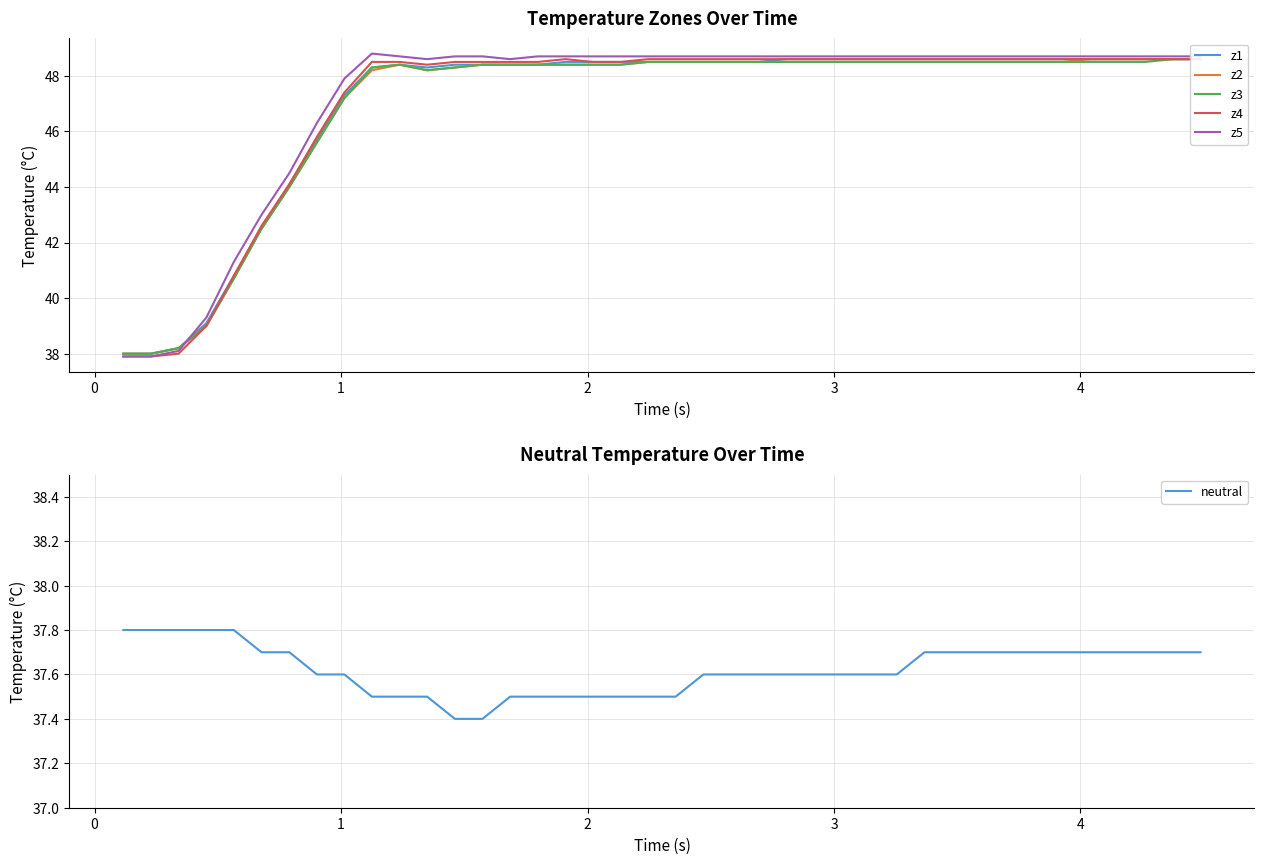

How many series are shown in this chart?

6